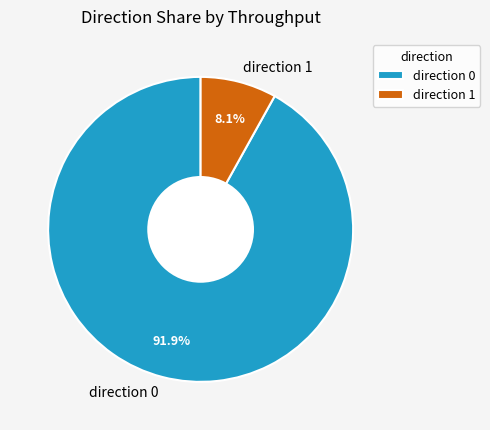

Is there a majority slice in this chart?

Yes